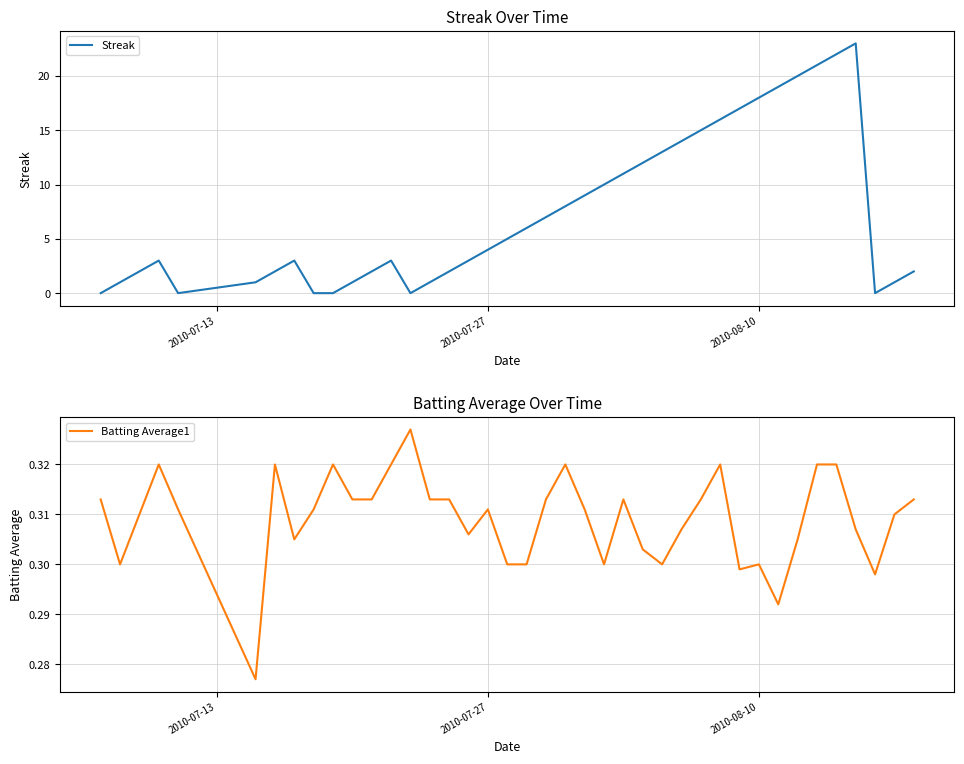

List the series in order of their peak value, lowest first.

Batting Average1, Streak